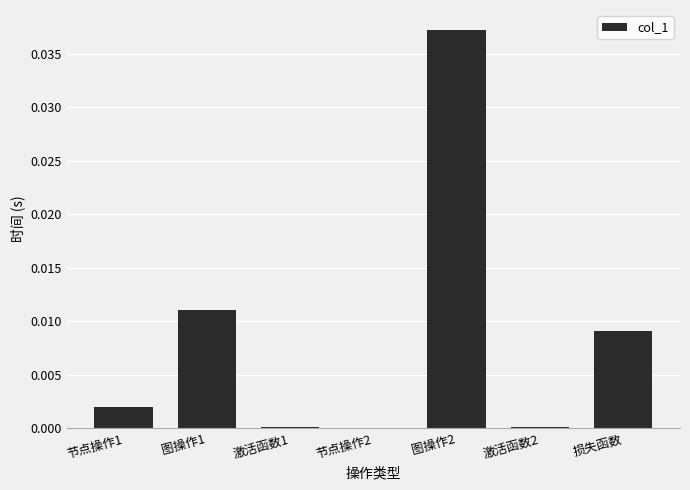

Is it true that the value at 损失函数 is 0.0?

True